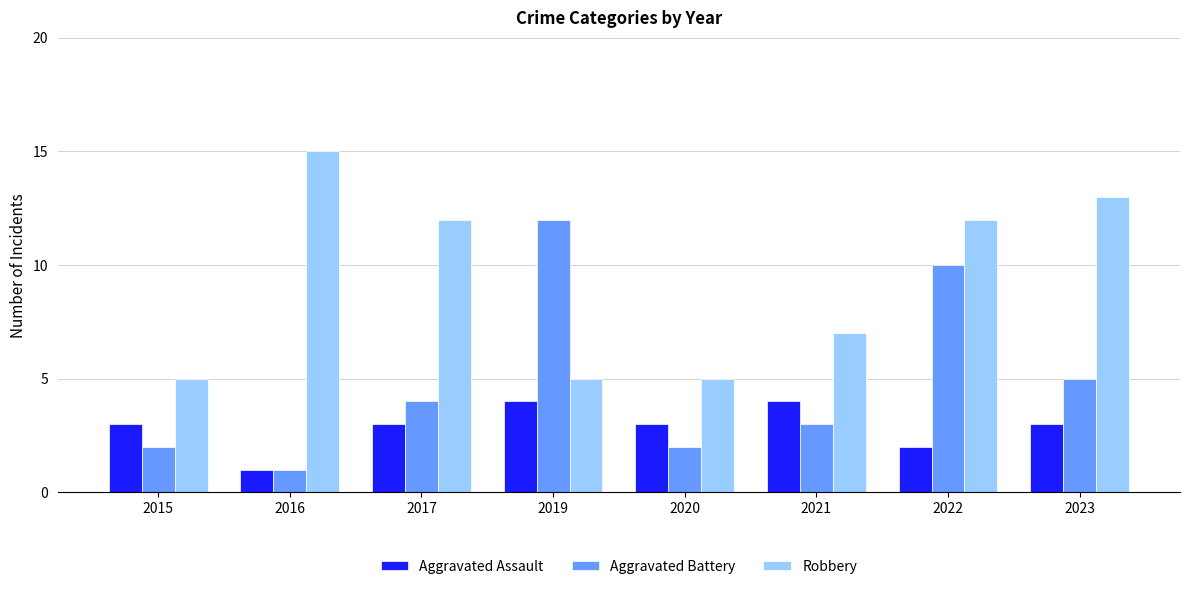

What is the maximum value for Robbery?

15